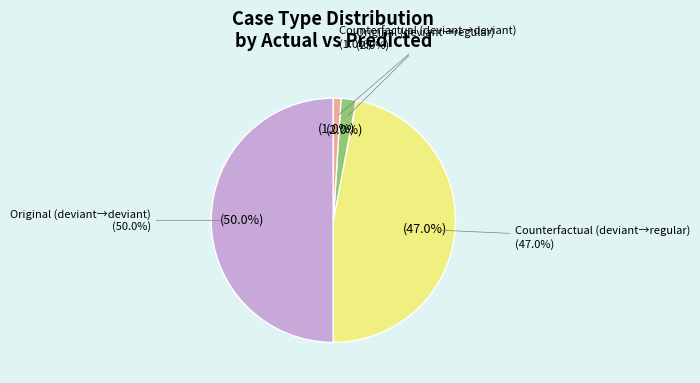

How many slices are in this pie chart?

4